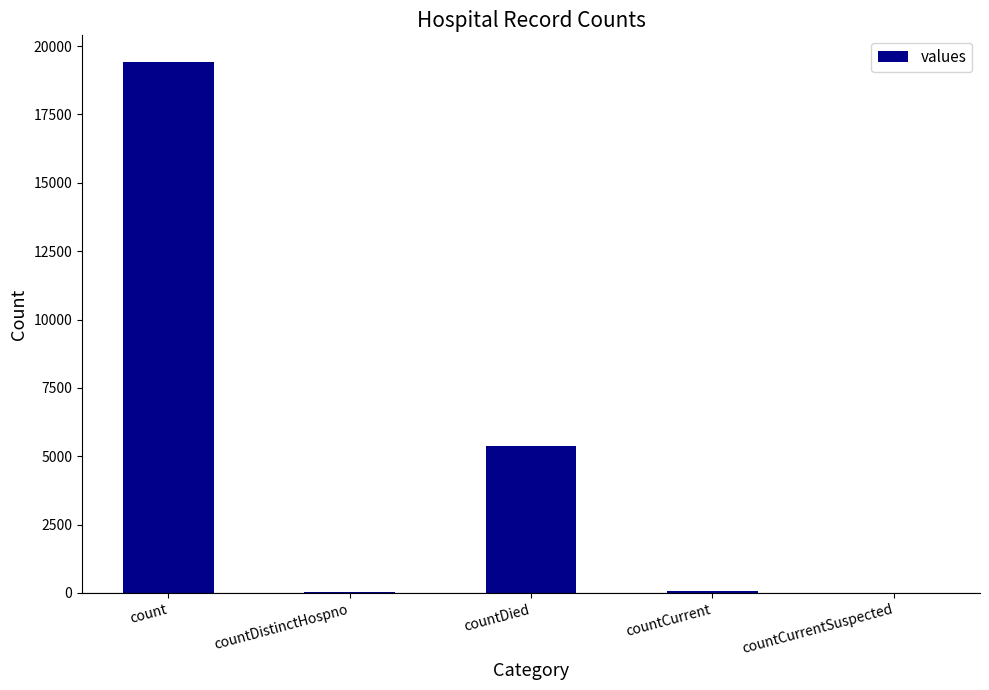

What is the change in value from countDistinctHospno to countCurrent?

+22